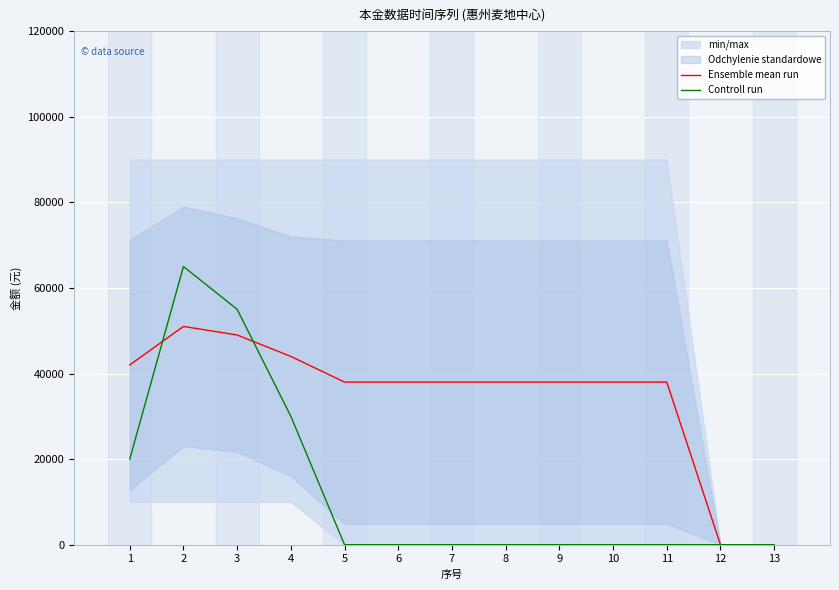

Which series has the largest total across all categories?

Ensemble mean run